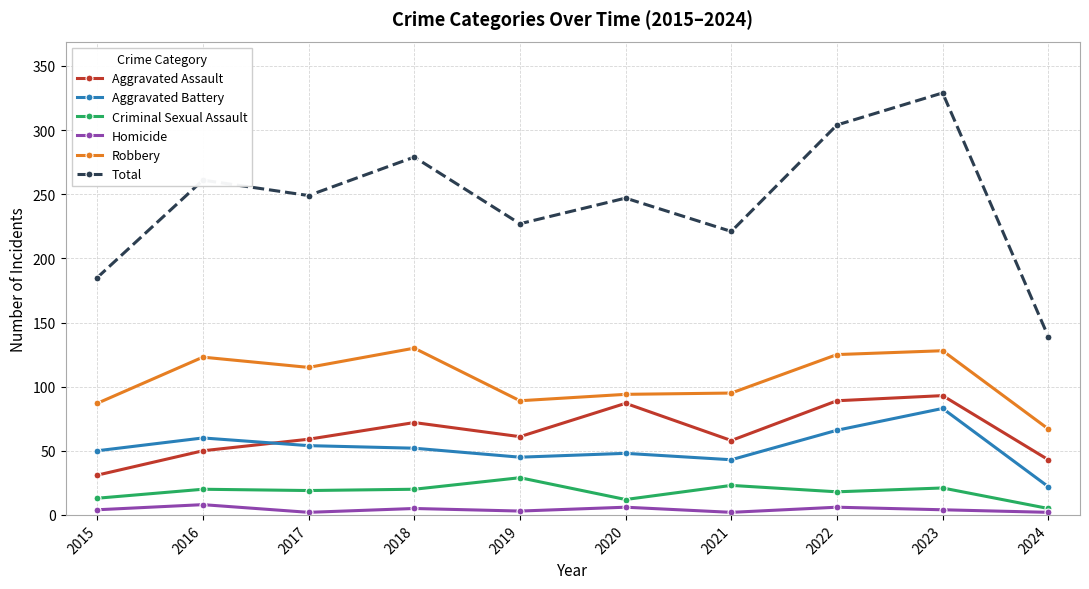

Is it true that Homicide equals 3 at 2019?

True